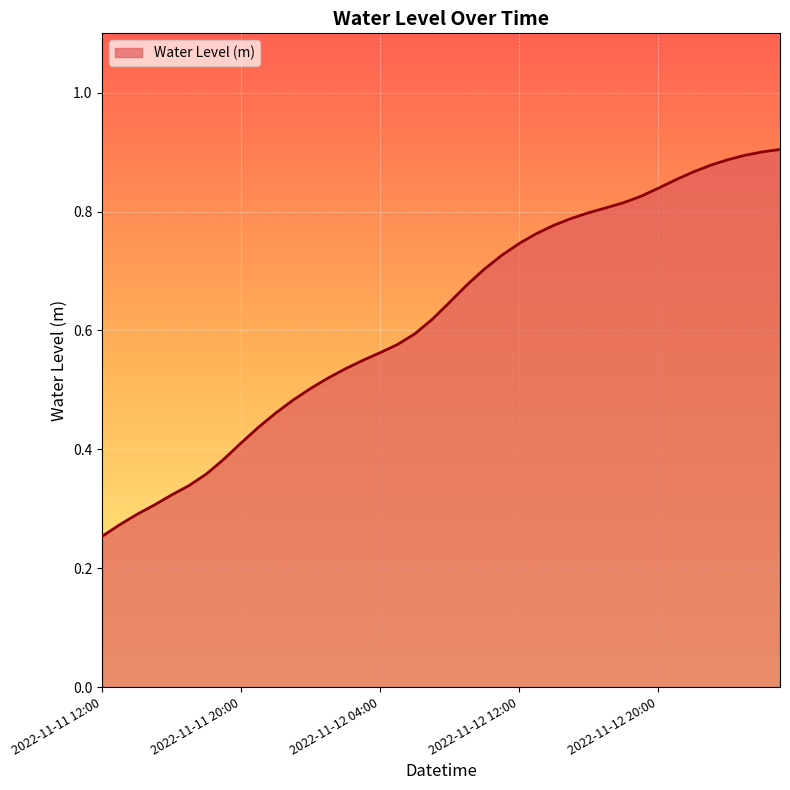

How many lines are shown in the chart?

1